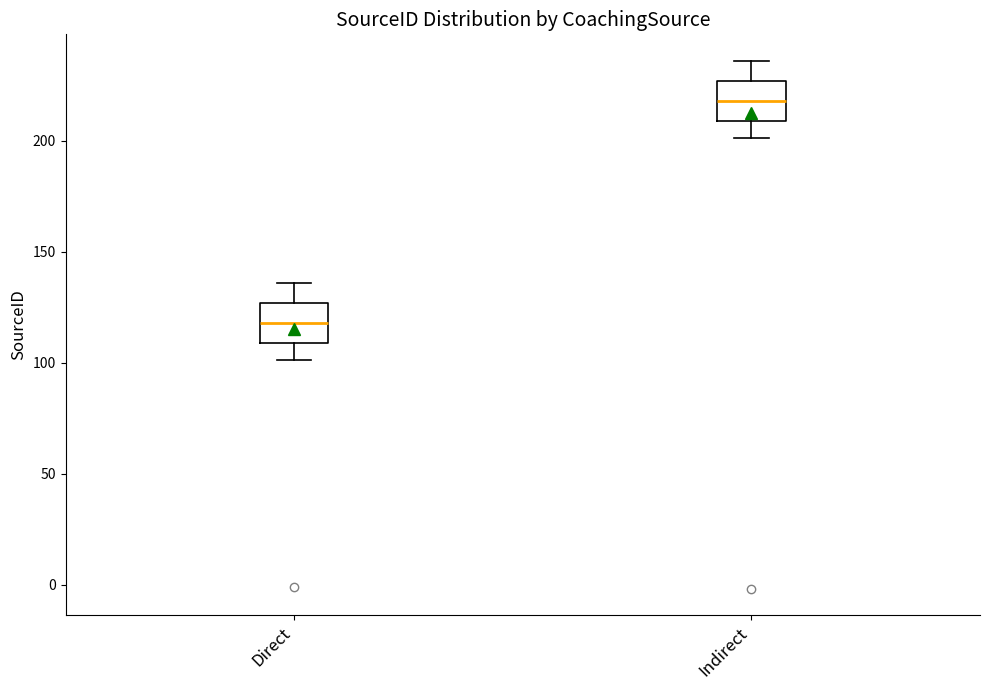

Reading left to right, transcribe this box plot: for each box, give where its median line is, the range the box spans, and where its two whiskers end, as read against the y-axis. The values are not printed on the chart, so give them approximately, as read against the axis.

Direct: median 120, box 110 to 125, whiskers 100 to 135
Indirect: median 220, box 210 to 225, whiskers 200 to 235